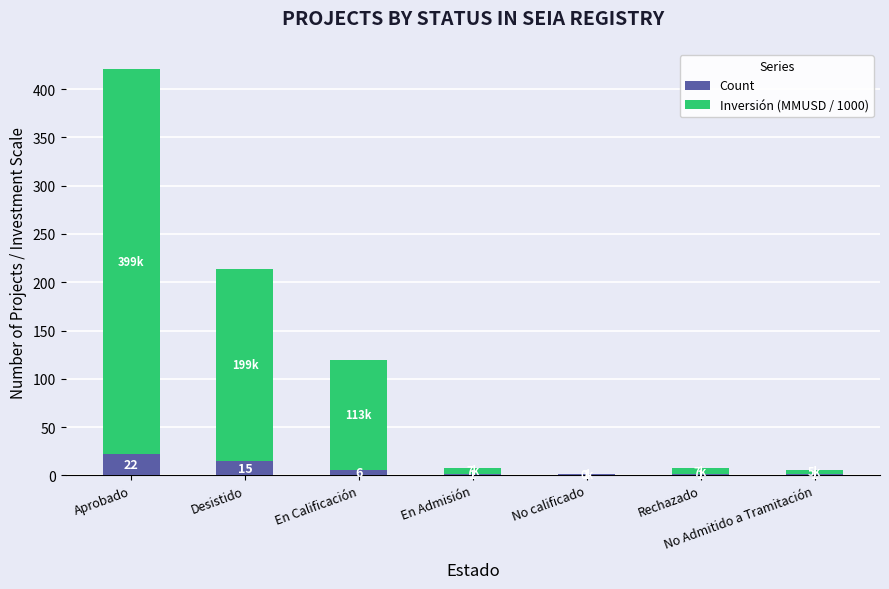

At which category is the sum across all series the highest?

Aprobado